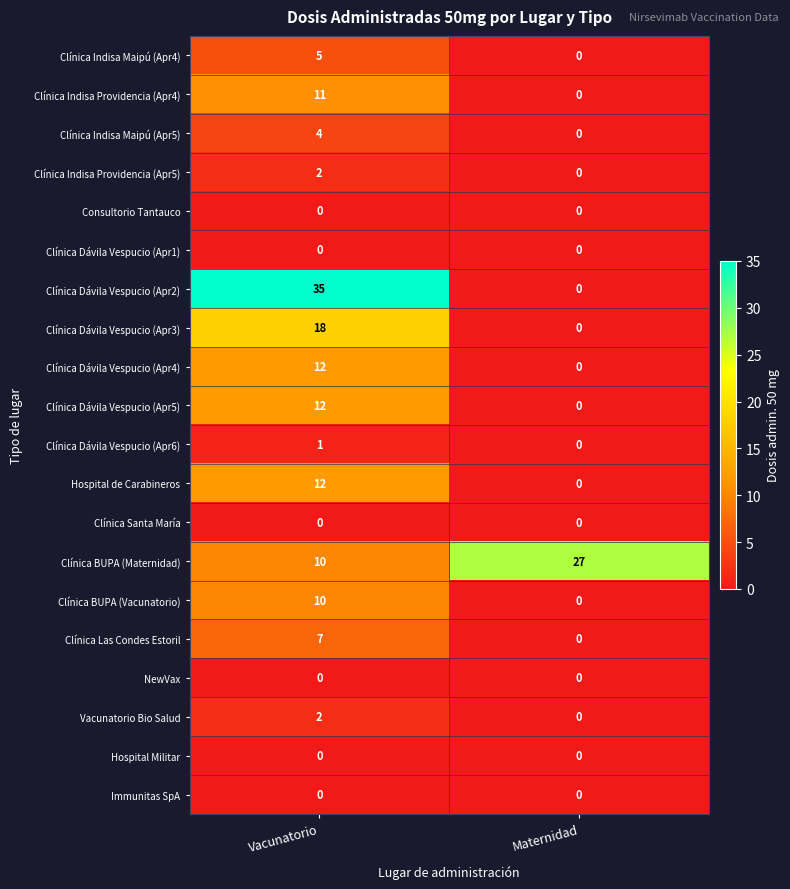

Between Vacunatorio and Maternidad, which series saw the biggest shift?

Clínica Dávila Vespucio (Apr2)